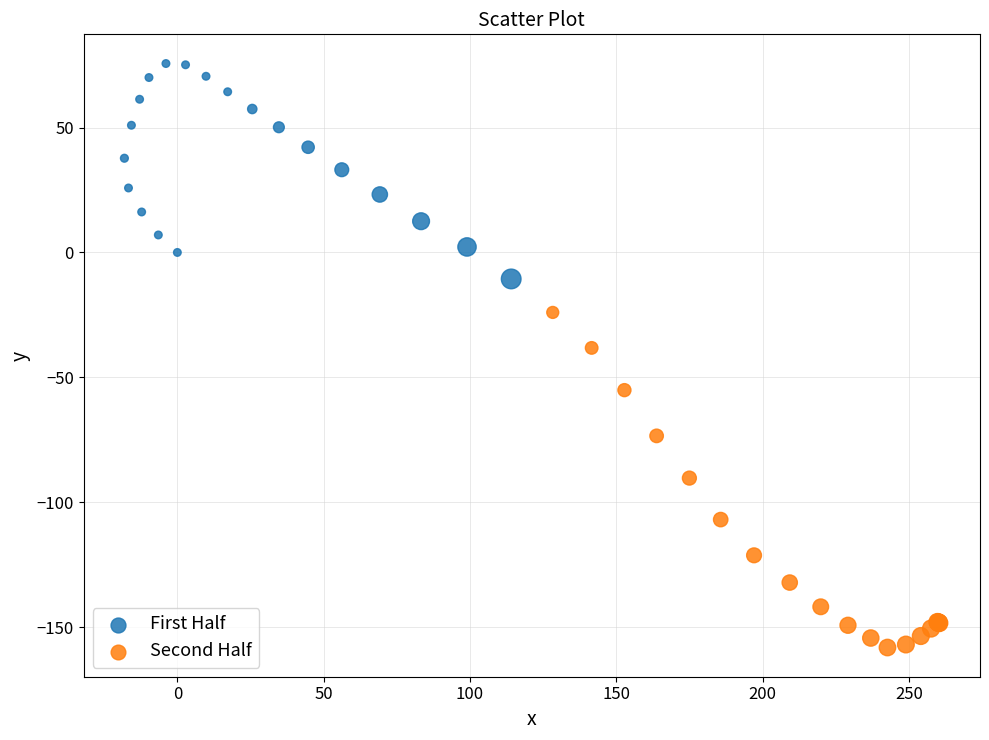

Which series reaches the minimum Y coordinate?

Second Half